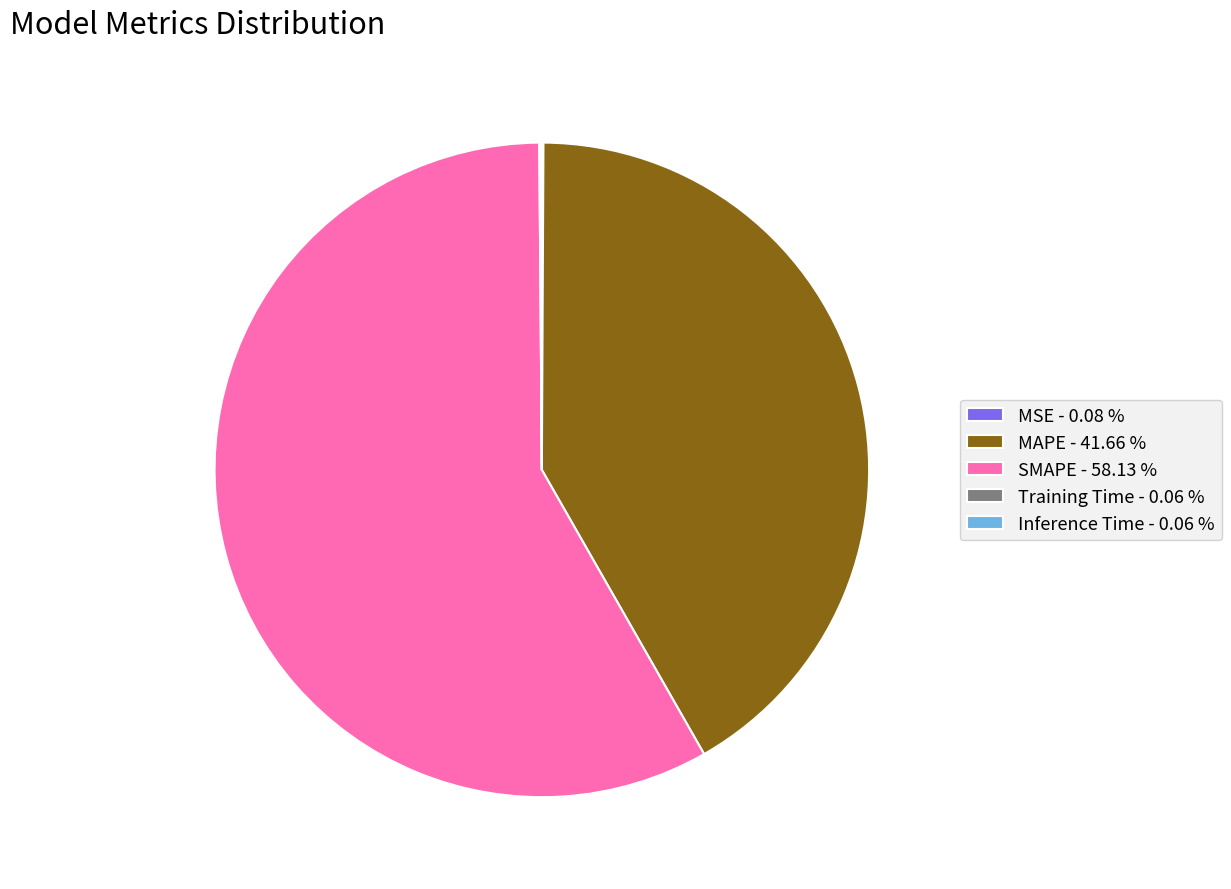

Is there any slice that represents more than half of the pie?

Yes